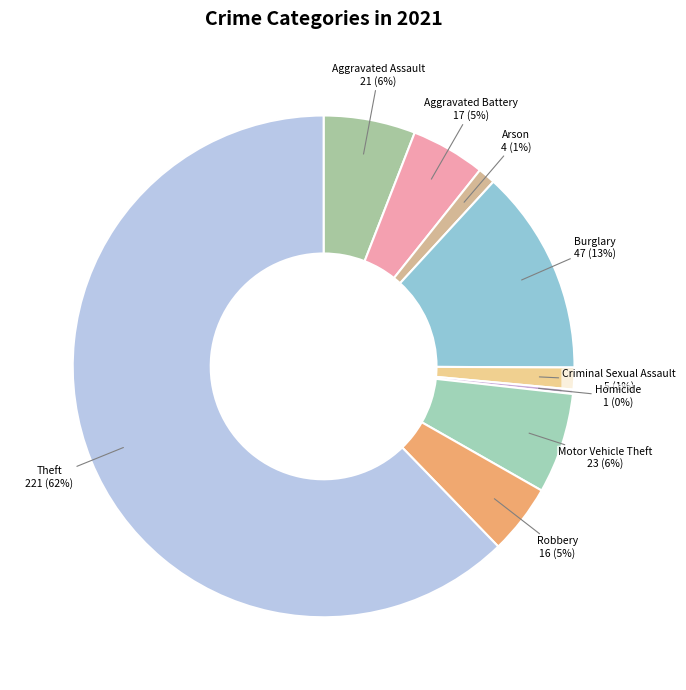

How many segments does this pie chart have?

9